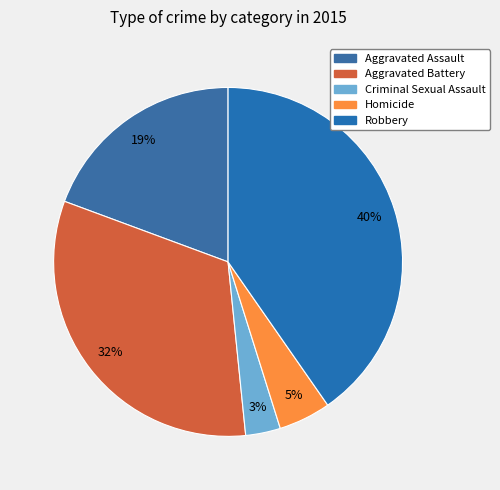

True or false: Robbery accounts for 46% of the total.

False